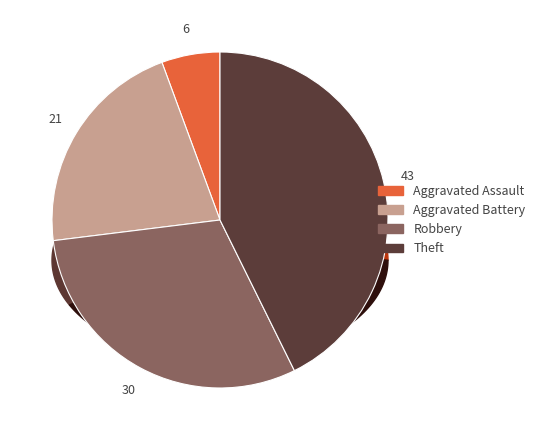

True or false: Aggravated Battery accounts for 21% of the total.

True